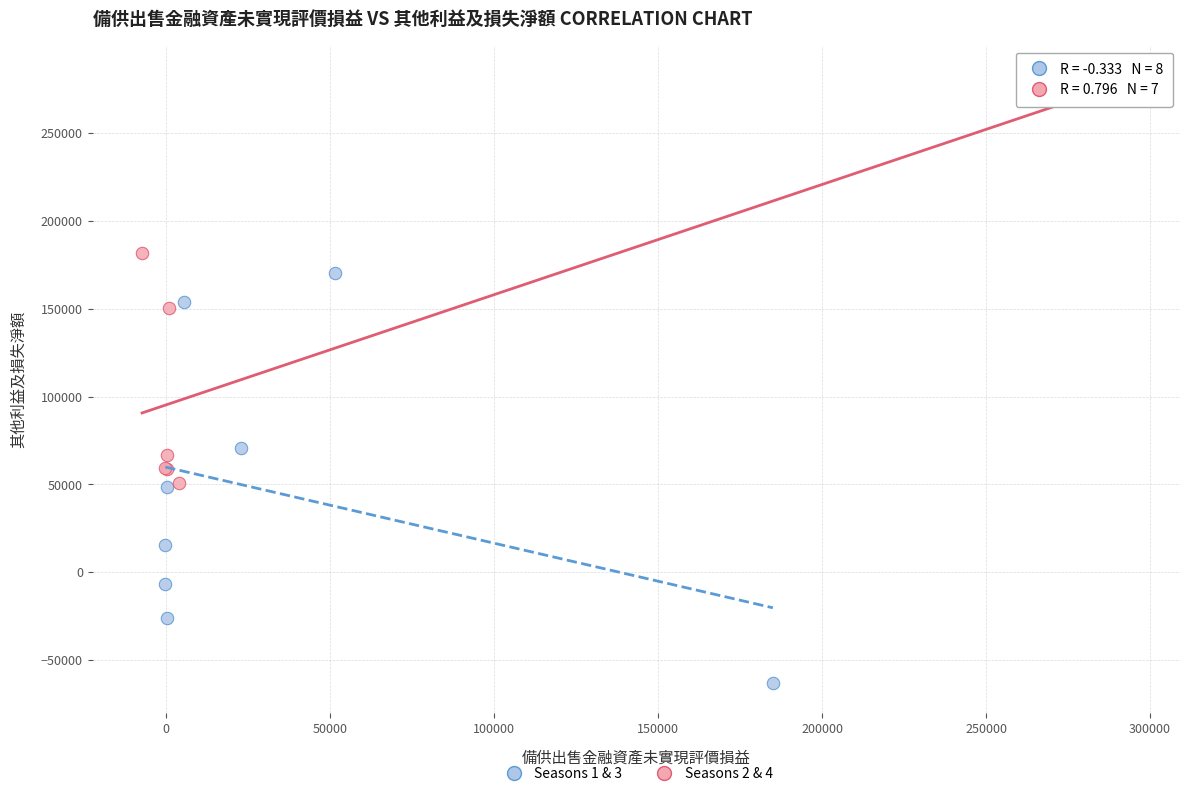

Which series reaches the maximum Y coordinate?

Seasons 2 & 4